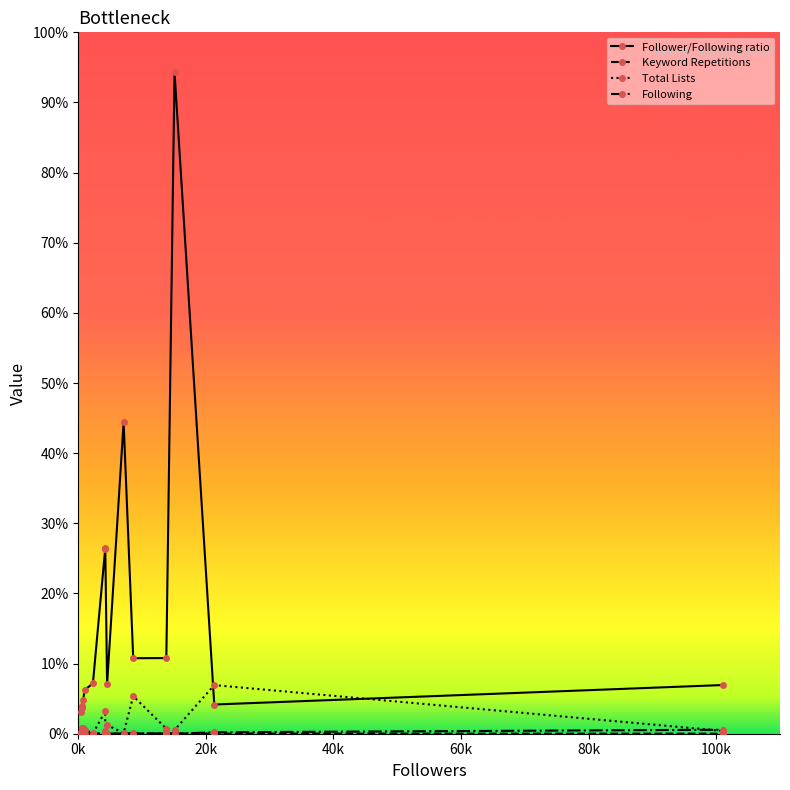

Rank the series by their maximum value, from highest to lowest.

Follower/Following ratio, Total Lists, Following, Keyword Repetitions